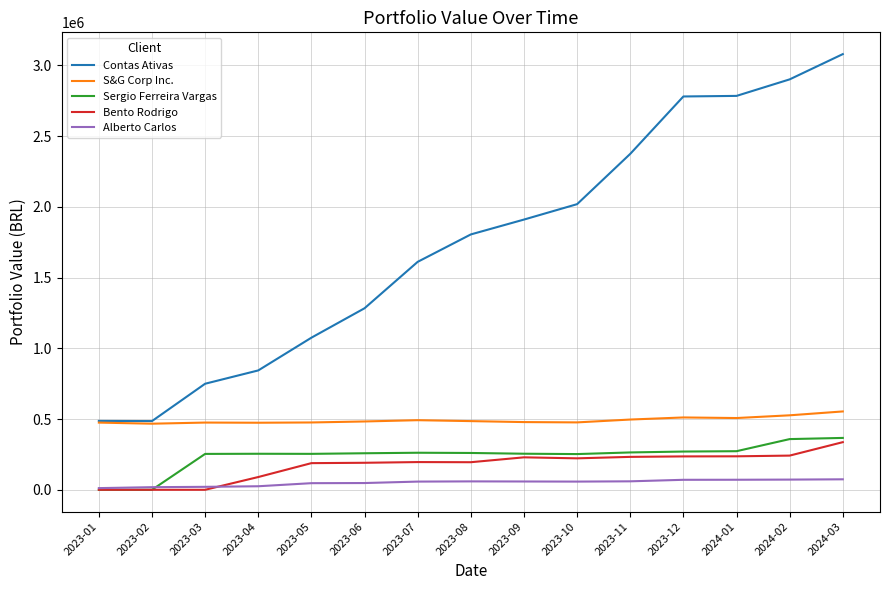

What is the difference between the second highest and second lowest values in the Contas Ativas series?

2414722.5